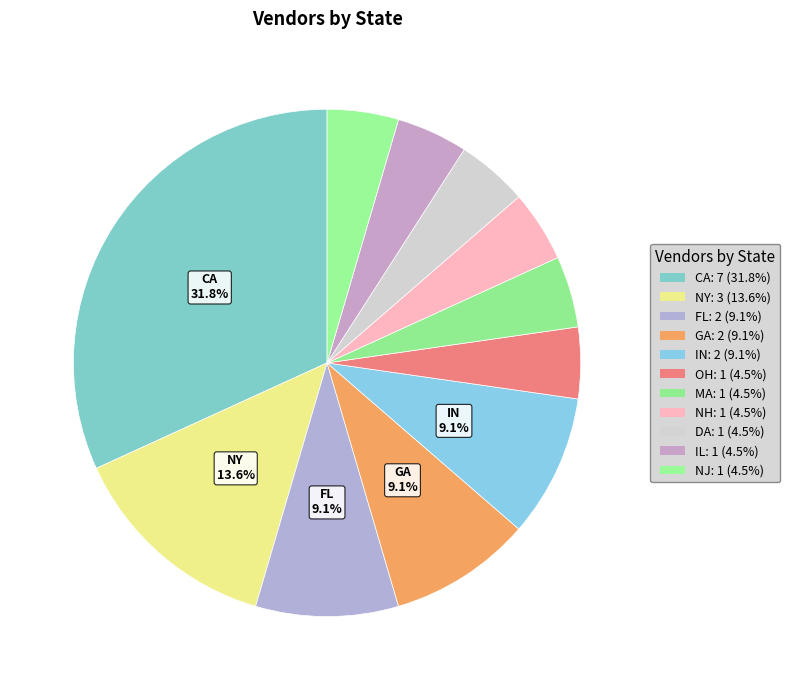

How many segments does this pie chart have?

11